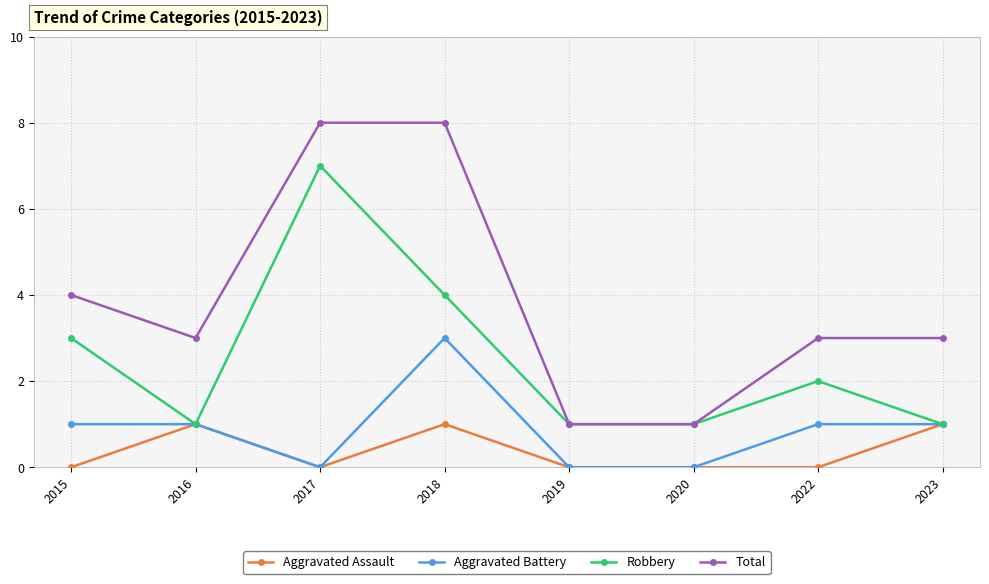

What is the greatest value displayed?

8